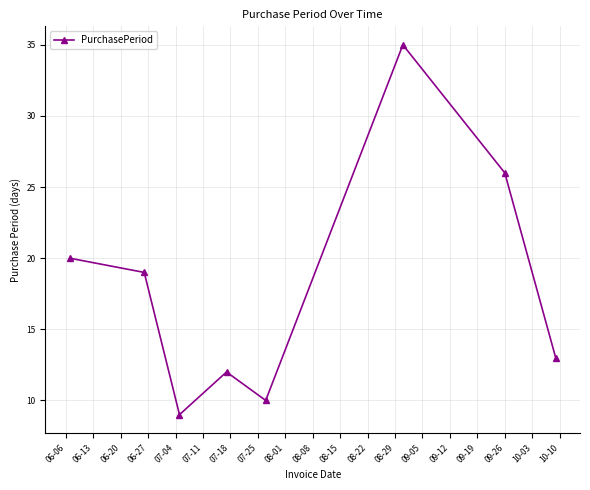

How many points are higher than both their immediate neighbors (excluding endpoints)?

2